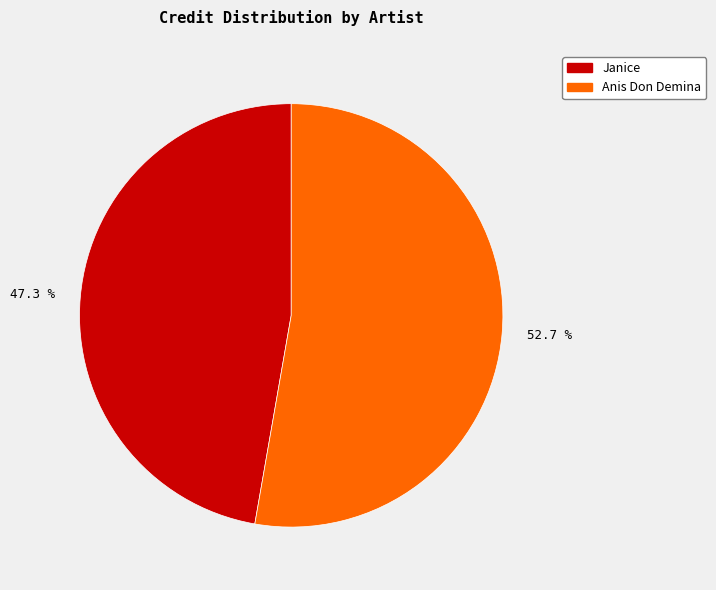

Rank the categories by value from highest to lowest.

52.7 %, 47.3 %